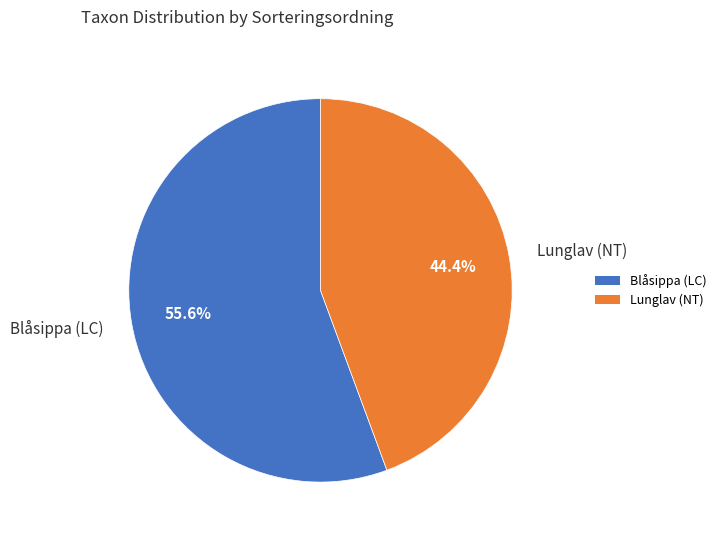

To the nearest percent, what is the average slice percentage?

50%